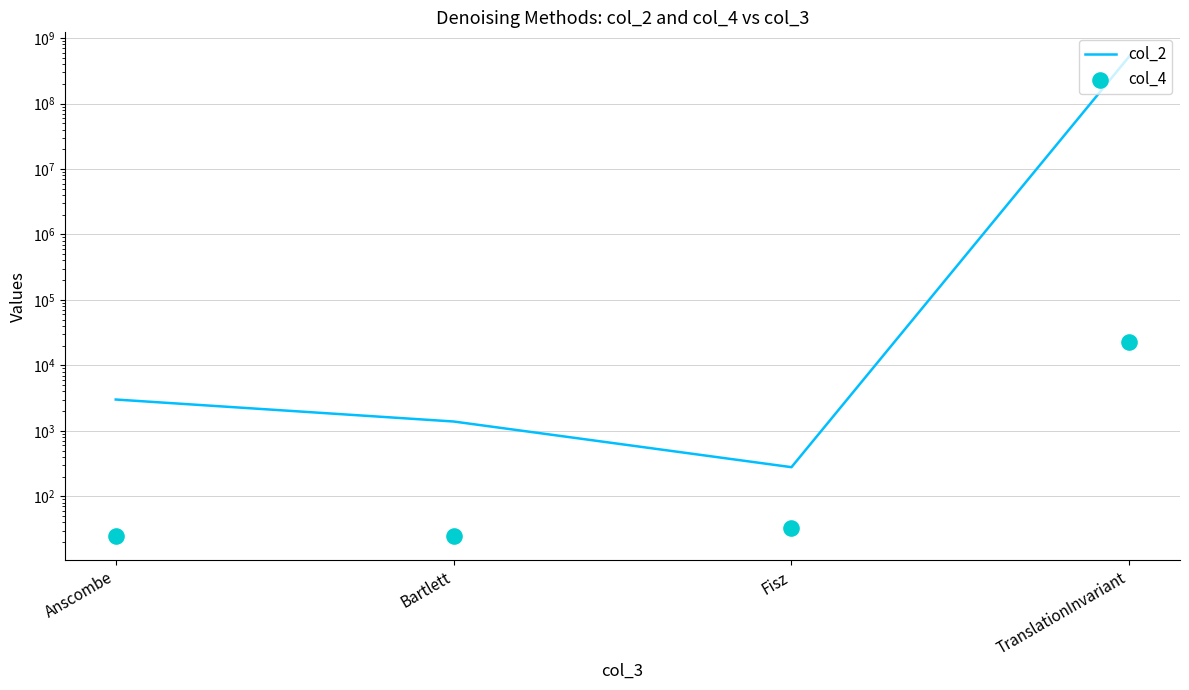

At which category is the sum across all series the highest?

TranslationInvariant